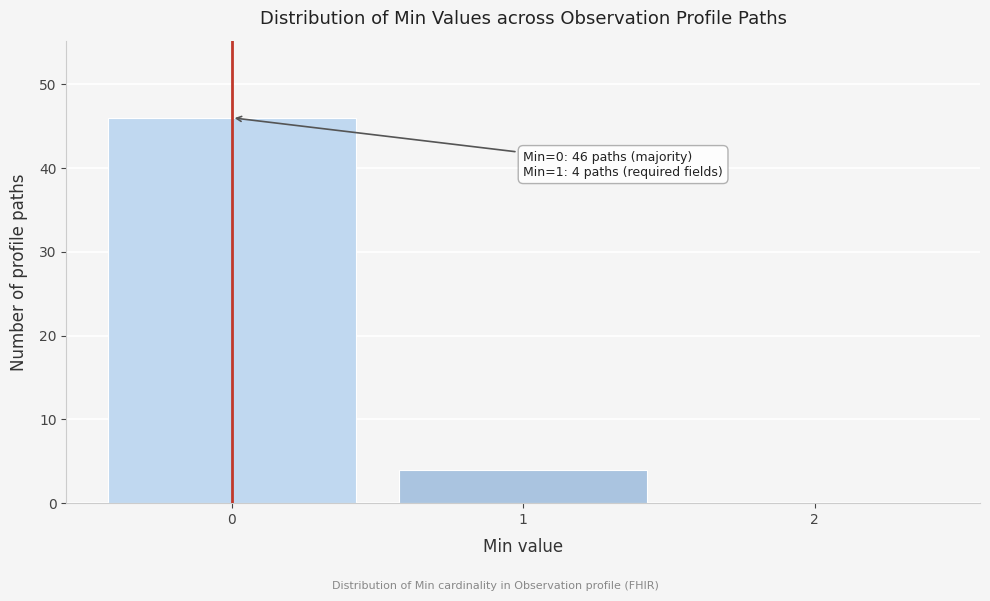

Which range on the x-axis has the tallest bar?

-0.5 to 0.5